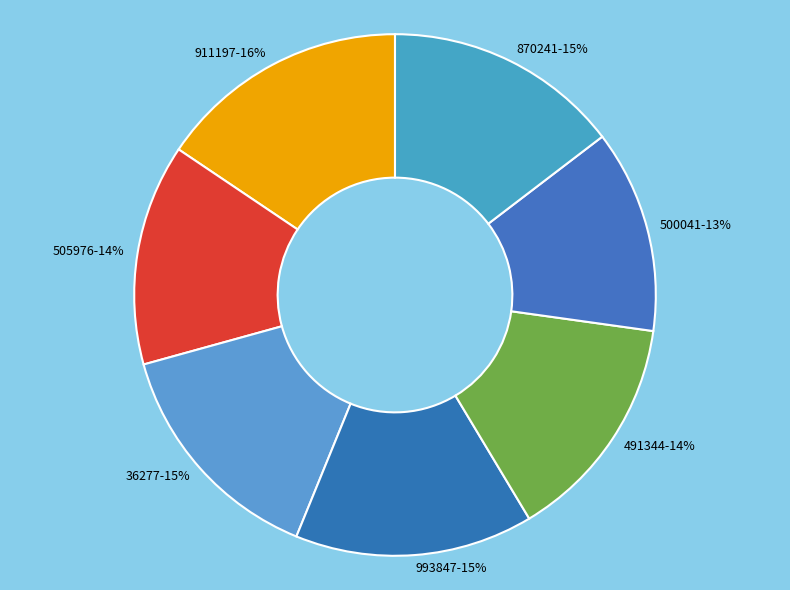

True or false: 36277 accounts for 20% of the total.

False